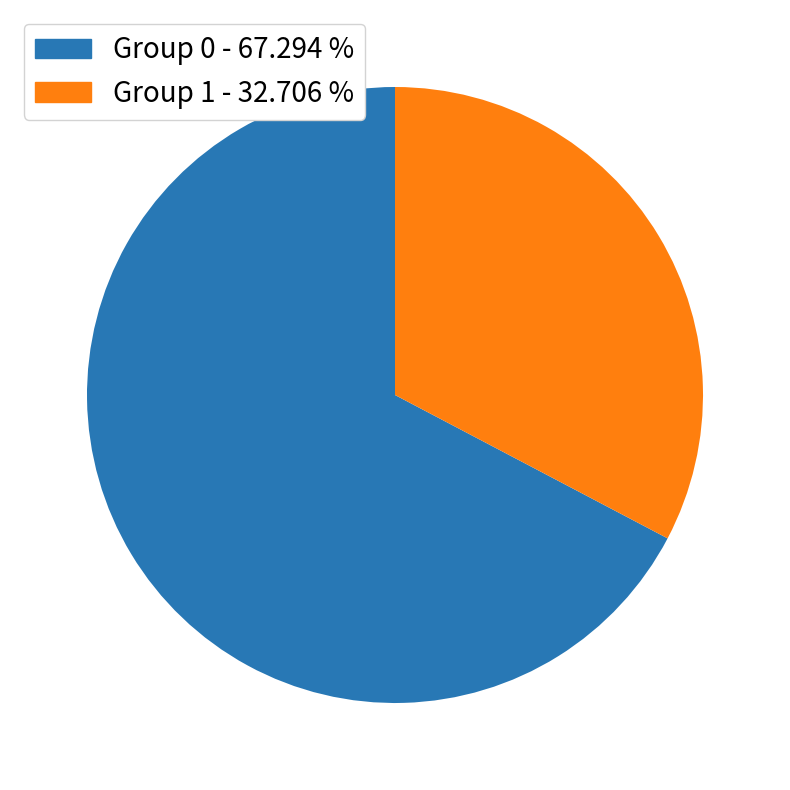

Which category accounts for the majority?

Group 0 - 67.294 %